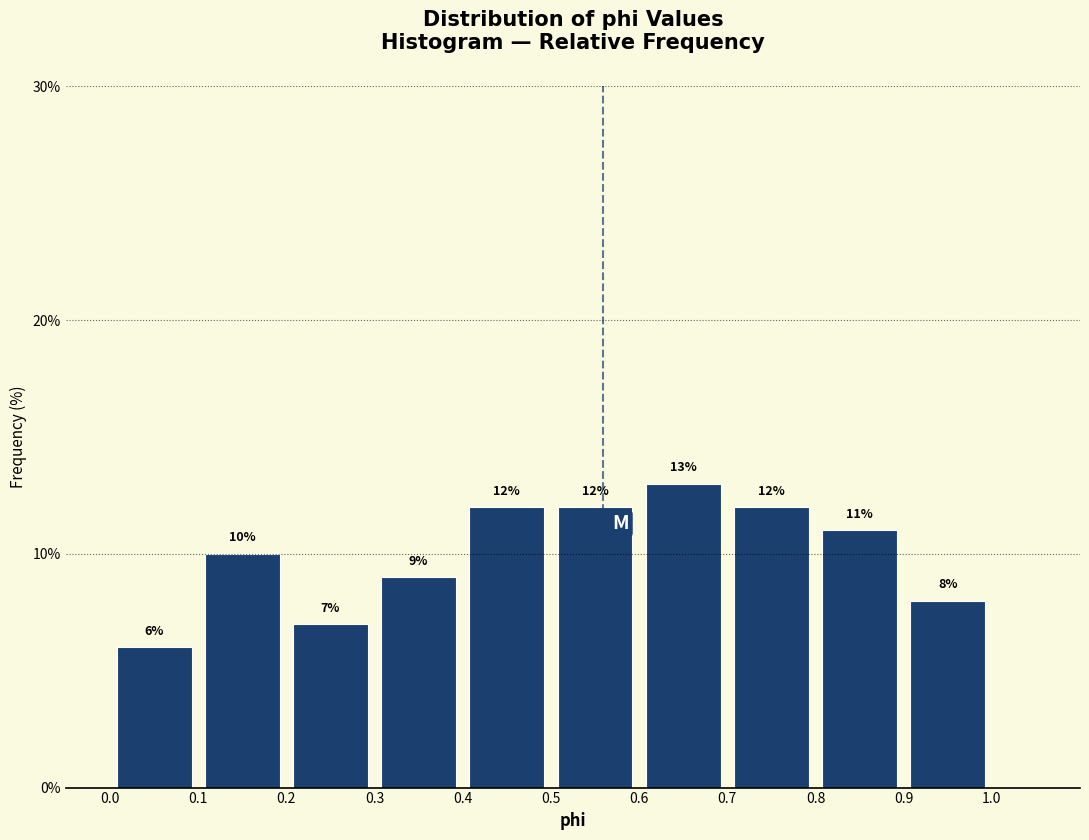

Reading left to right, transcribe this chart: for each bar, give the range it covers on the x-axis and its height.

0.0 to 0.1: 6
0.1 to 0.2: 10
0.2 to 0.3: 7
0.3 to 0.4: 9
0.4 to 0.5: 12
0.5 to 0.6: 12
0.6 to 0.7: 13
0.7 to 0.8: 12
0.8 to 0.9: 11
0.9 to 1.0: 8